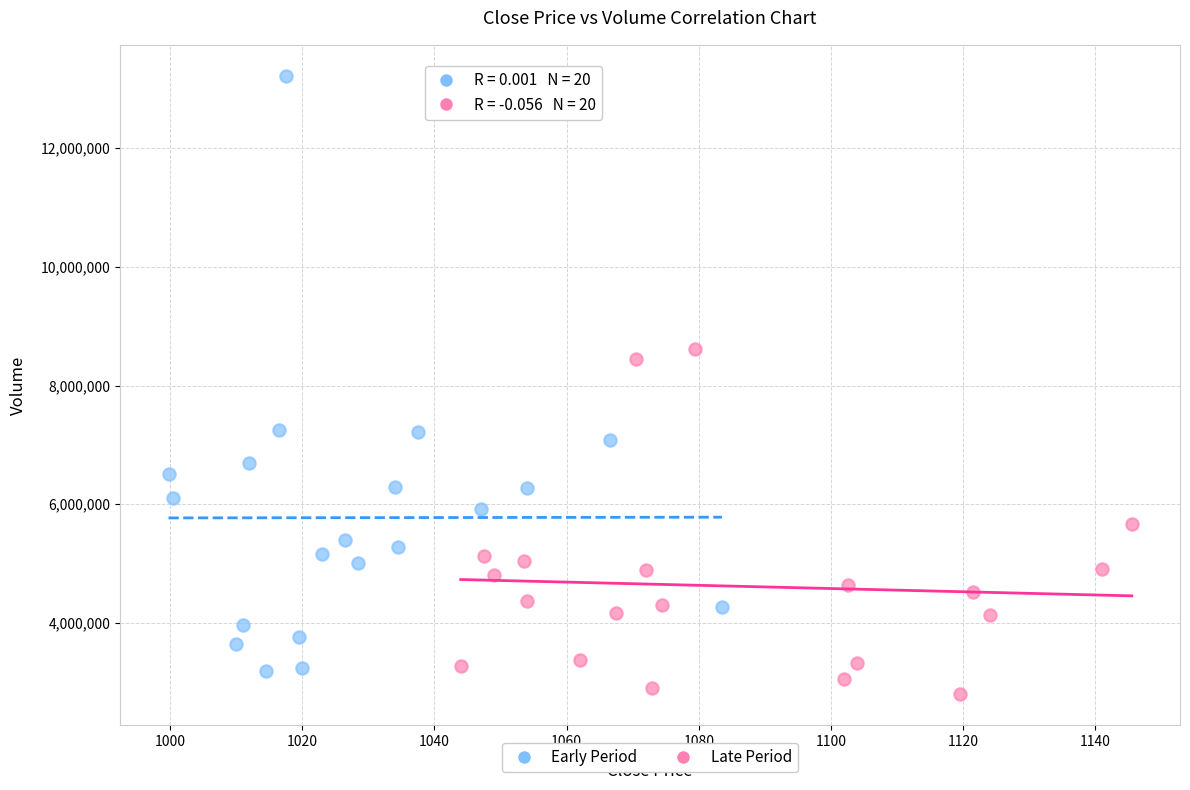

What are all the series names shown in the legend?

Early Period, Late Period